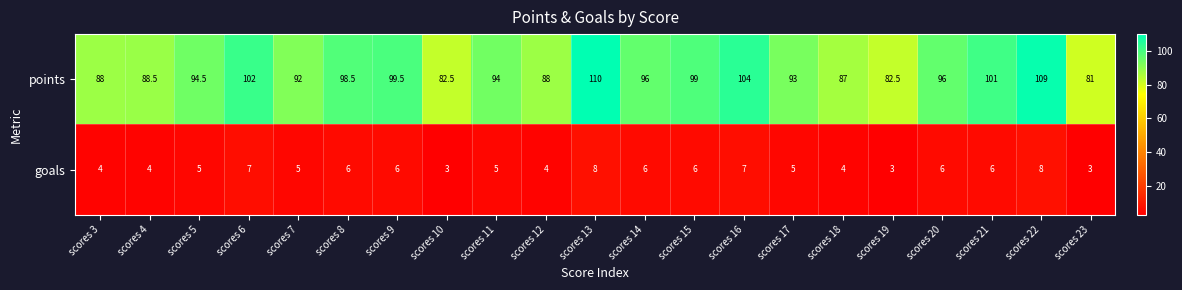

What is the approximate value of goals at scores 6?

7.0